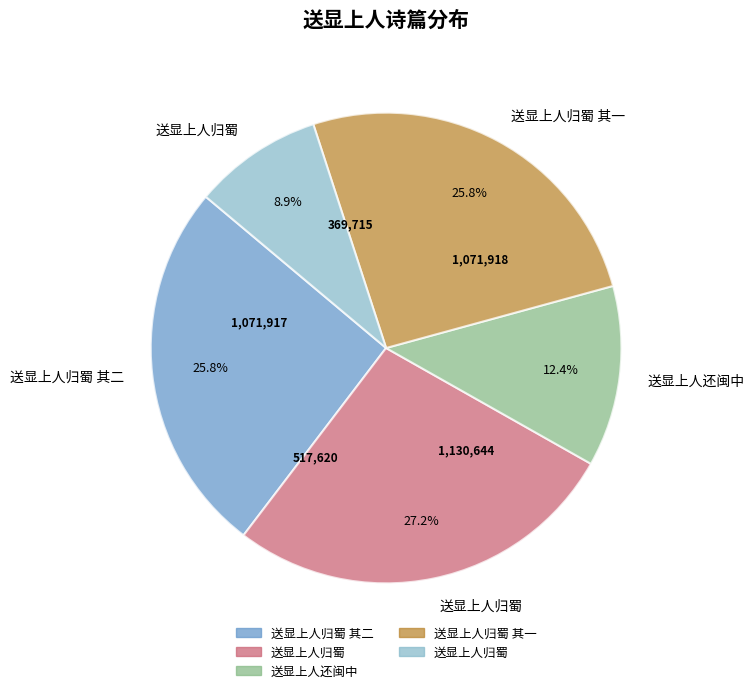

Is there any slice that represents more than half of the pie?

No